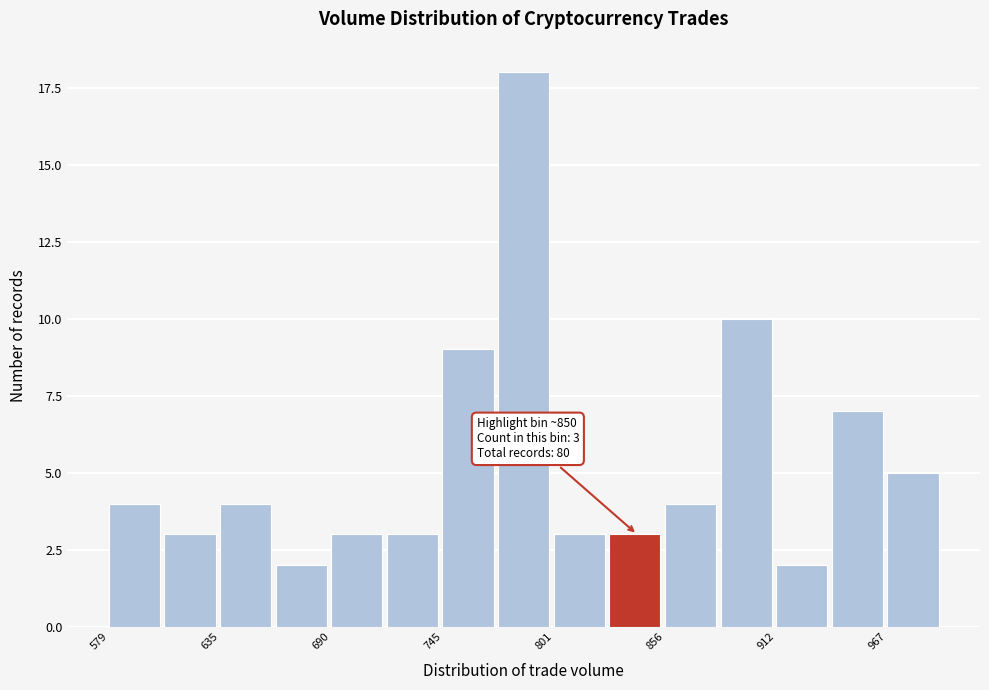

Read against the x-axis, roughly where is the centre of the tallest bar?

790